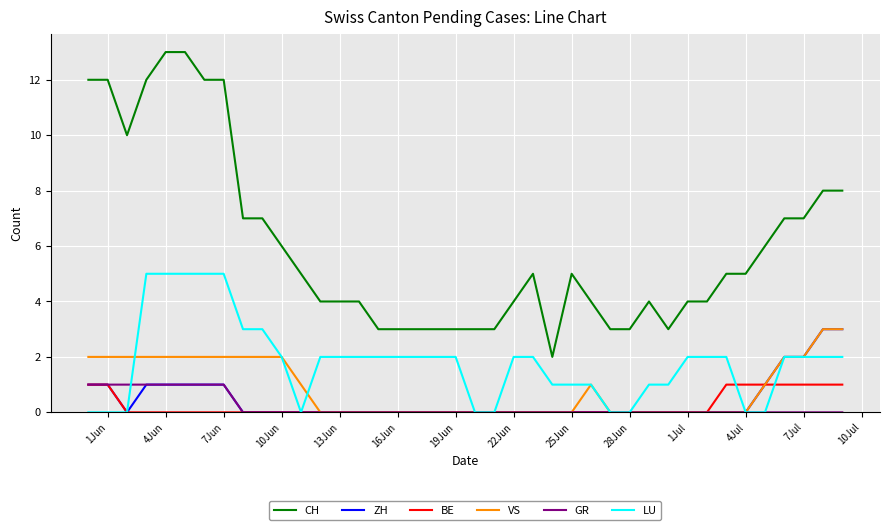

Which series has the widest spread of values?

CH